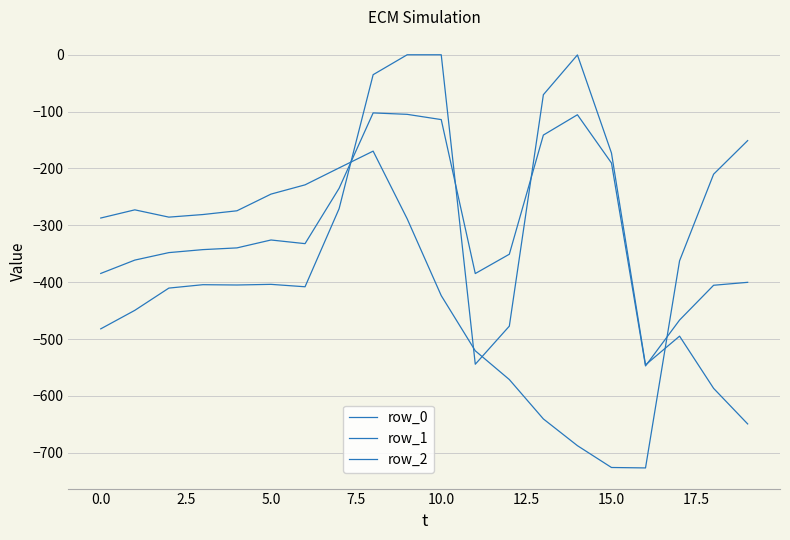

How many lines are shown in the chart?

3